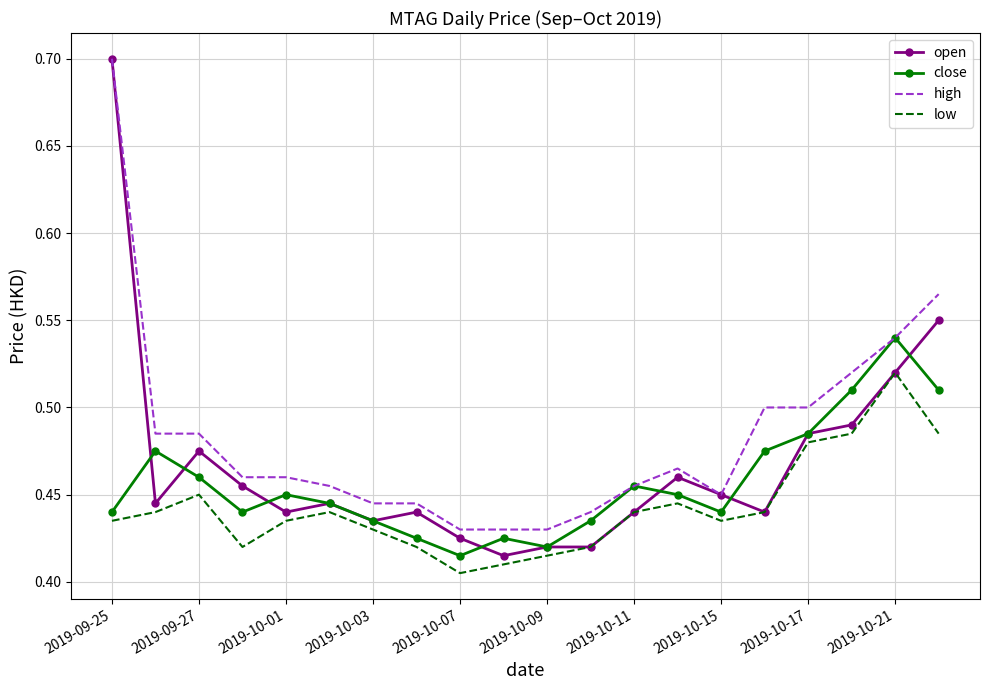

Rank the series by their average value, from lowest to highest.

low, close, open, high